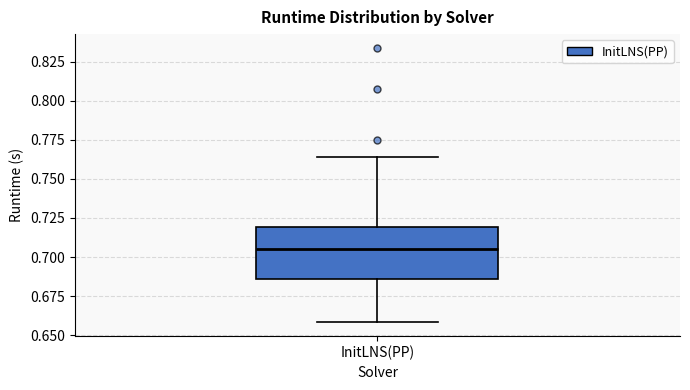

Transcribe this box plot: give where the median line is, the range the box spans, and where the two whiskers end, as read against the y-axis. The values are not printed on the chart, so give them approximately, as read against the axis.

median 0.705, box 0.685 to 0.720, whiskers 0.660 to 0.765